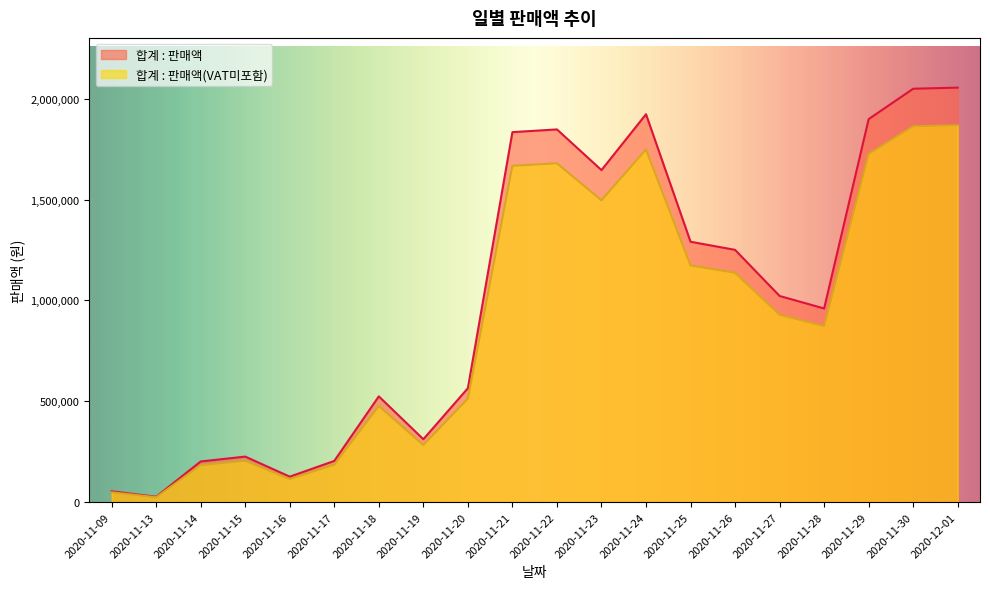

How many data points in 합계 : 판매액 are less than 1022200?

10